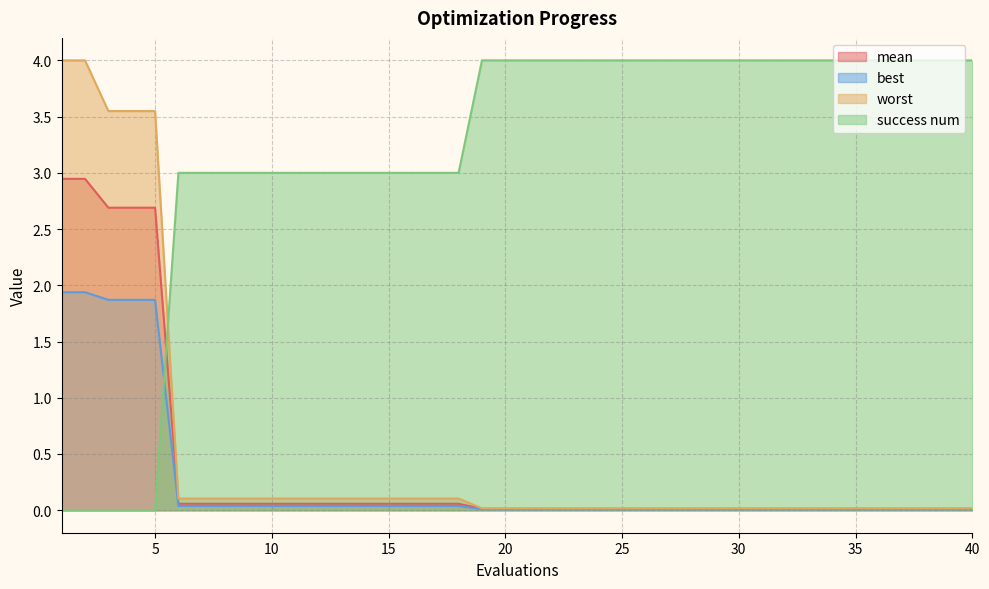

The value of mean at 33 is 0.0. True or false?

False